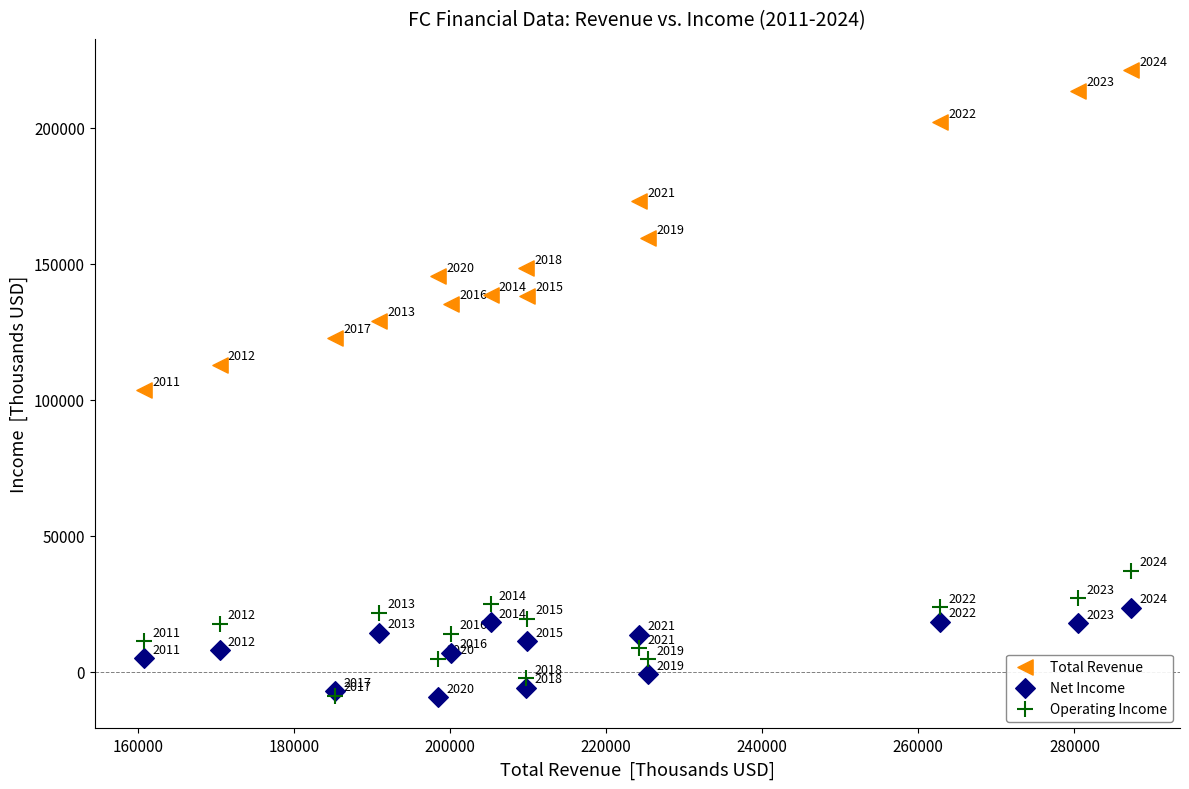

In the Total Revenue series, what Y value is closest to 162300?

159300